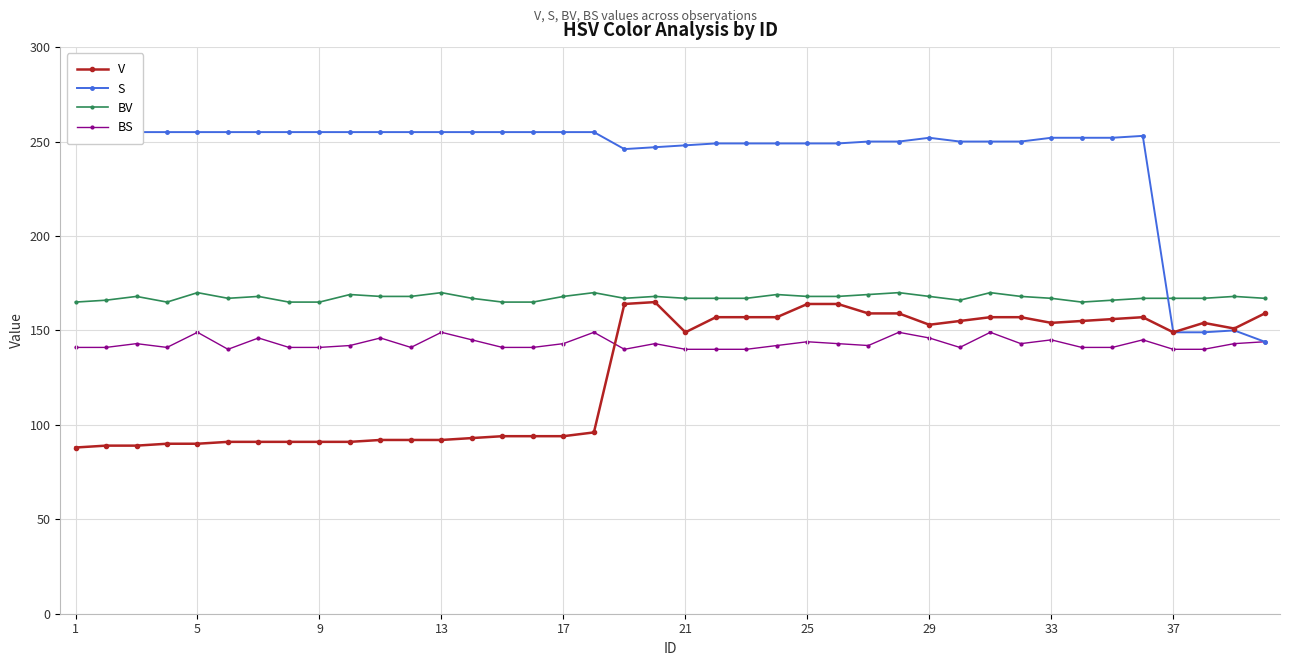

True or false: V has a value of 217 at 37.

False